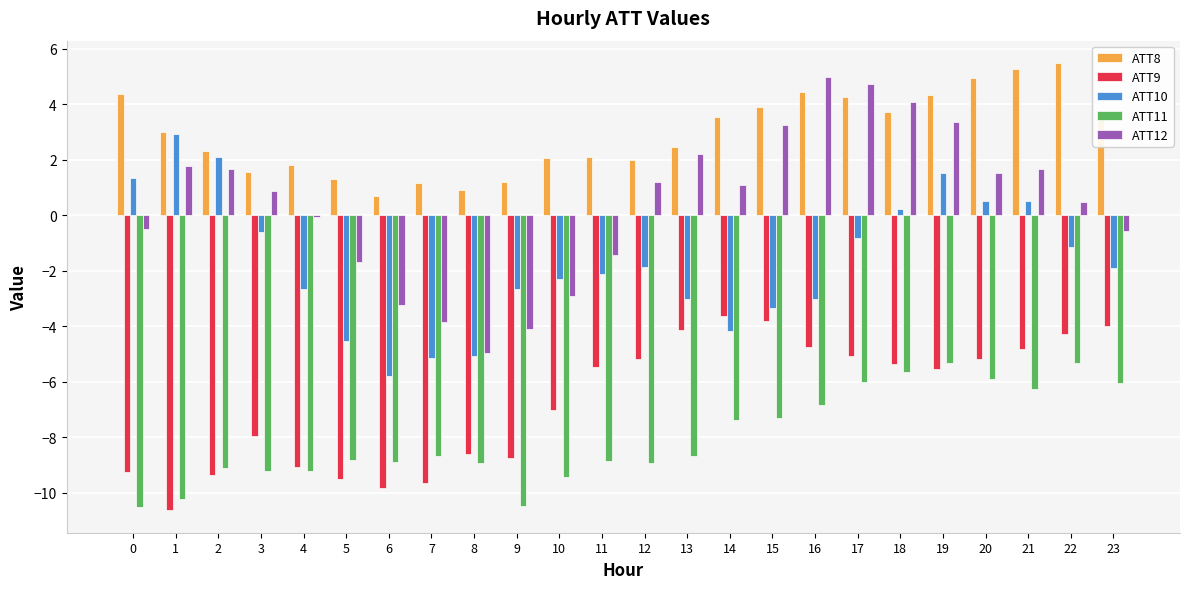

At which category is the sum across all series the highest?

19